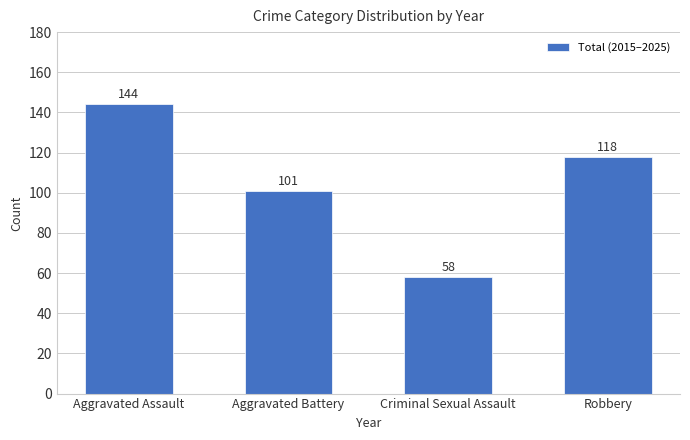

Count the values in the range 101 to 144.

3